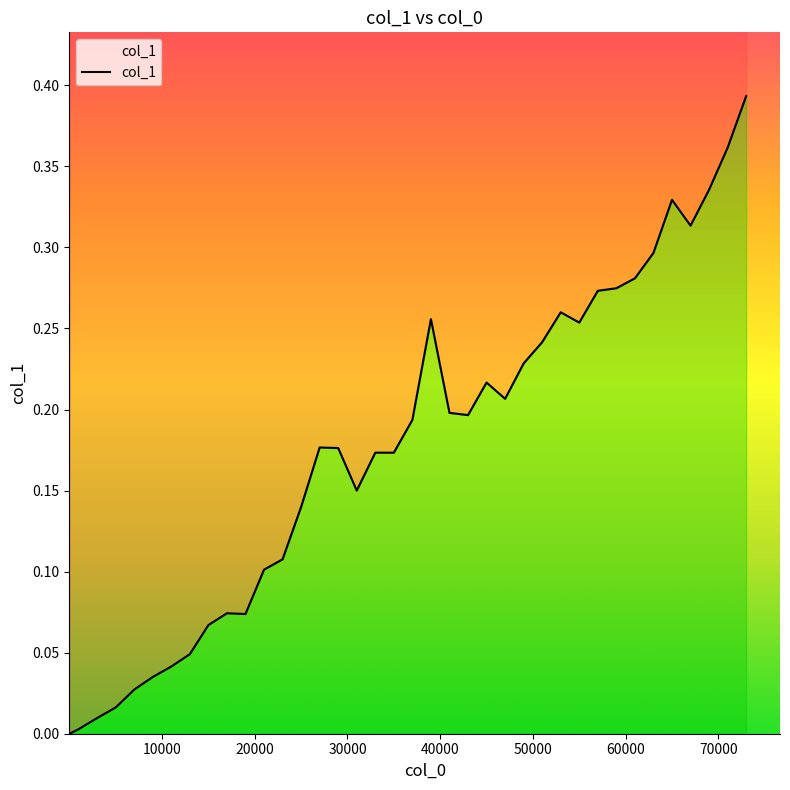

What is the difference between the maximum and minimum values?

0.4